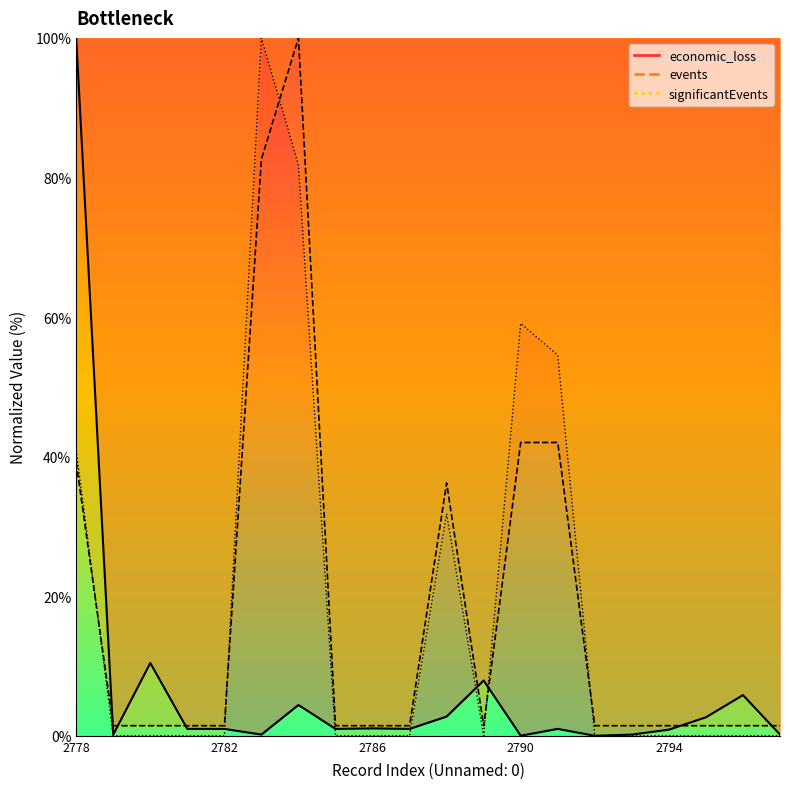

What is the sum of all economic_loss values?

141.6